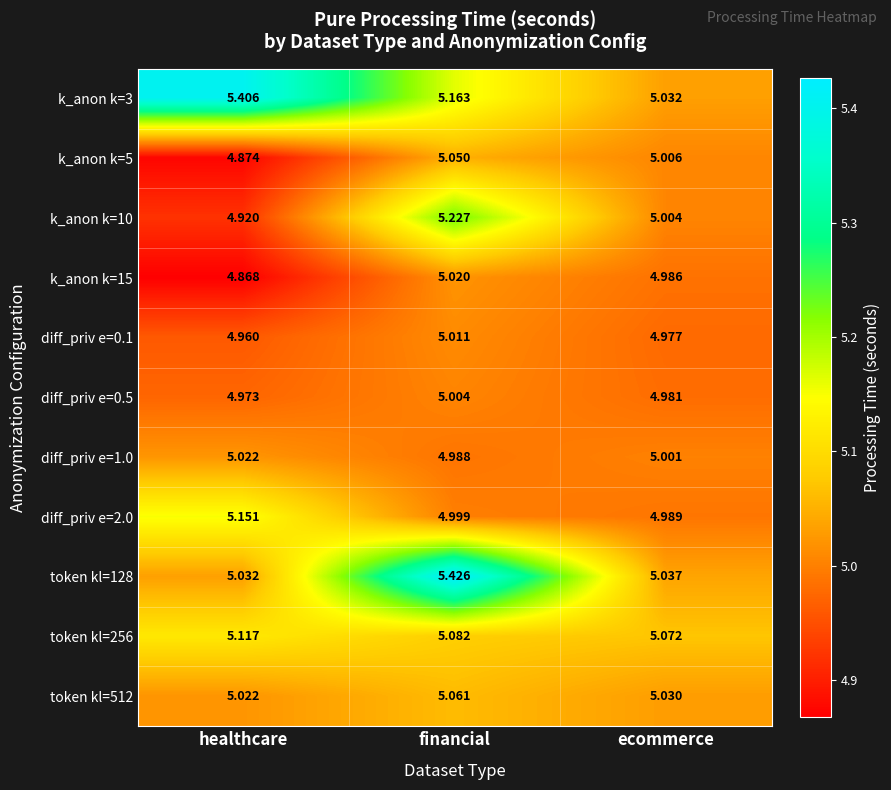

Rank the series by their maximum value, from highest to lowest.

token kl=128, k_anon k=3, k_anon k=10, diff_priv e=2.0, token kl=256, token kl=512, k_anon k=5, diff_priv e=1.0, k_anon k=15, diff_priv e=0.1, diff_priv e=0.5